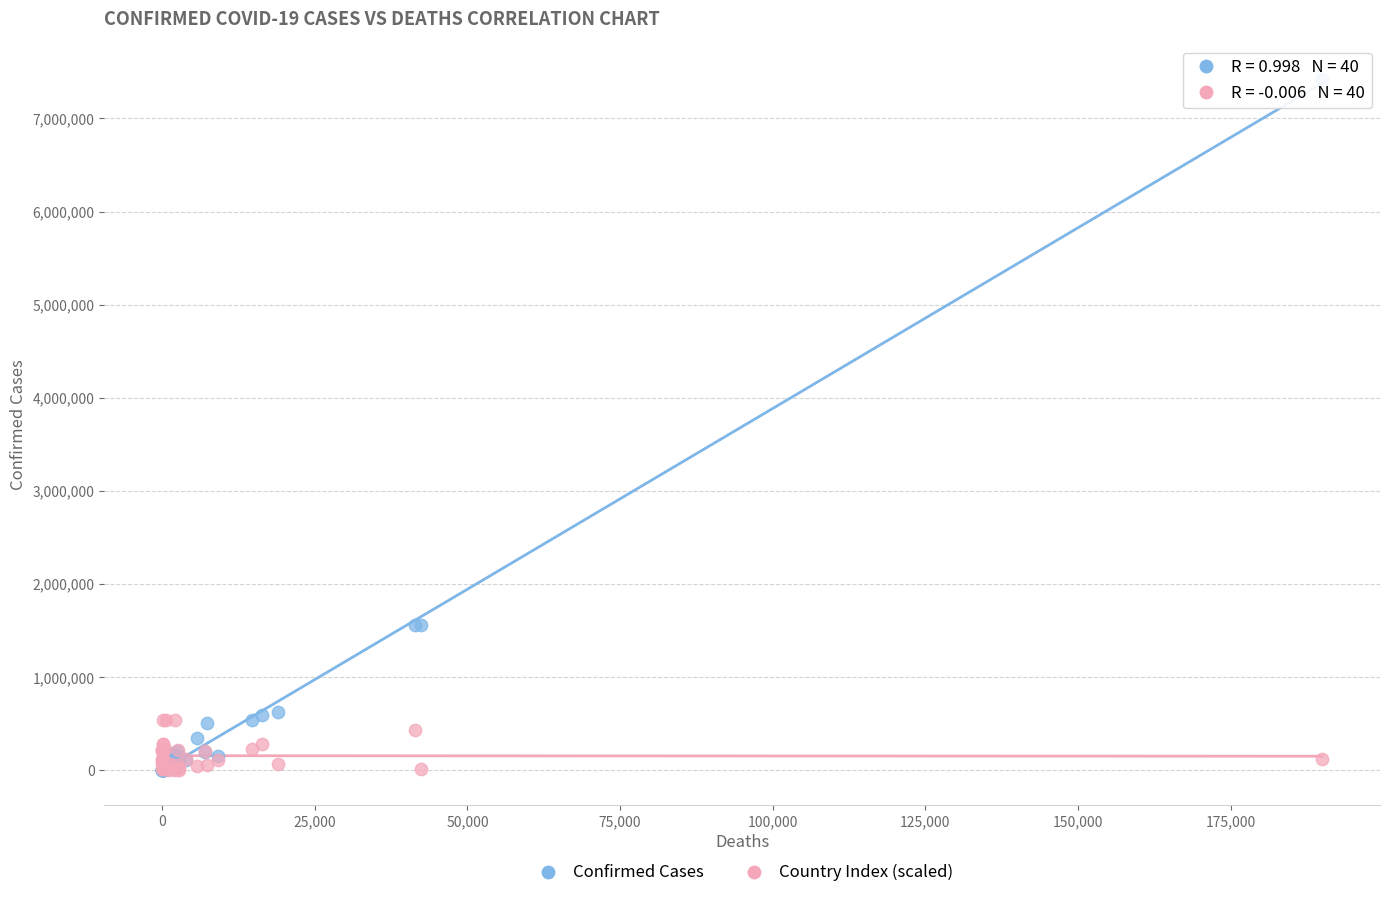

Which series has the largest Y range (max minus min)?

Confirmed Cases